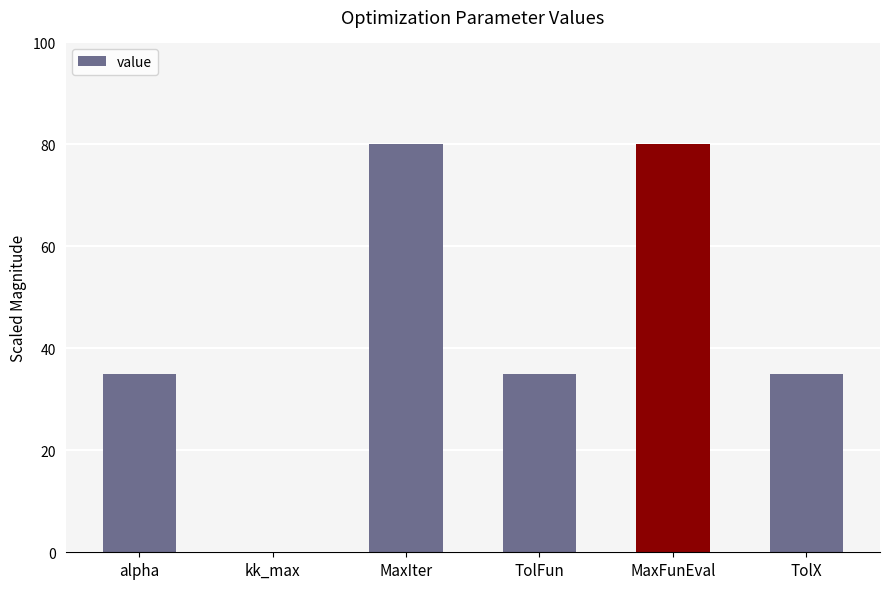

What is the sum of all values?

265